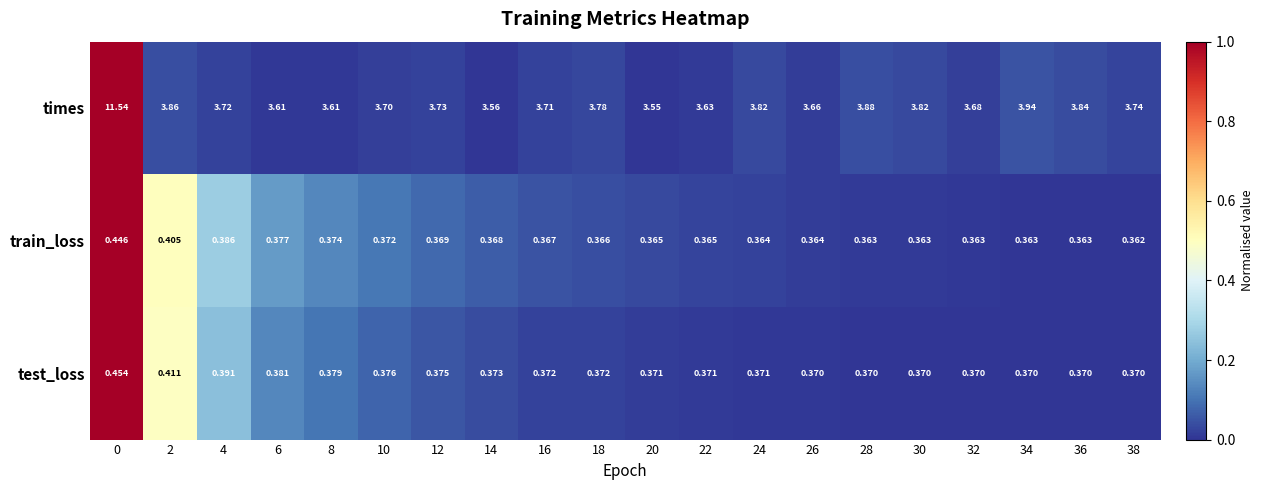

Which series has the largest range (max minus min)?

times